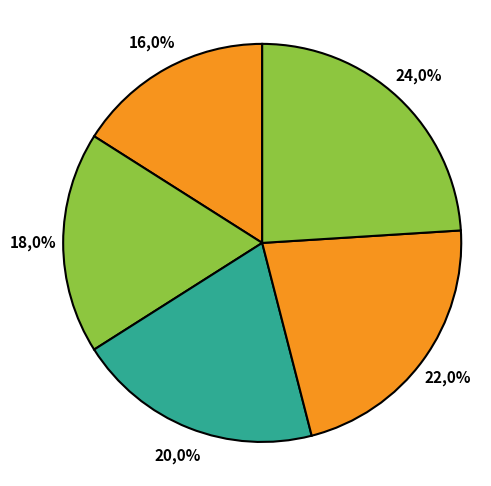

To the nearest percent, what is the difference between the 75% and min slice percentages?

6%